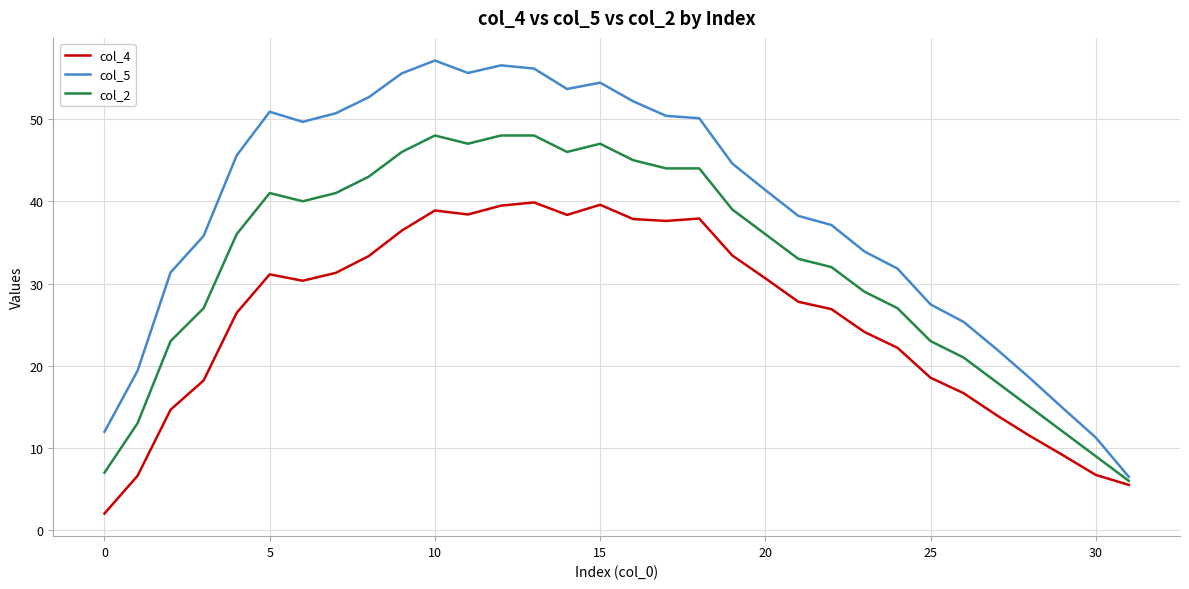

What are all the series names shown in the legend?

col_4, col_5, col_2